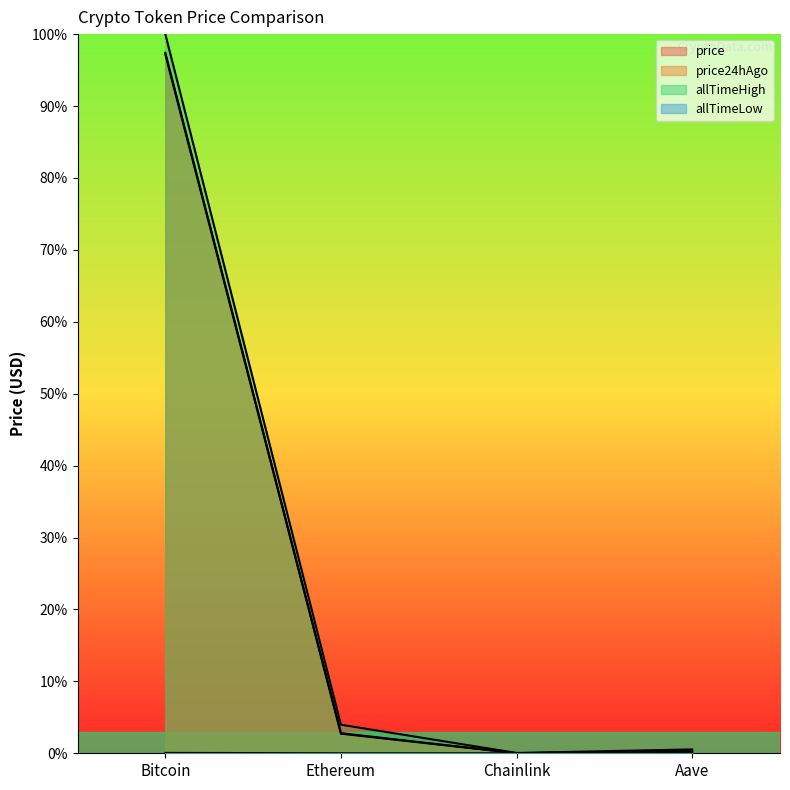

How many positive values does the allTimeLow series have?

3